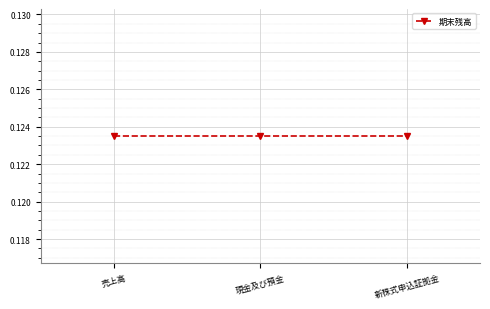

At which label is the value closest to 260950?

新株式申込証拠金